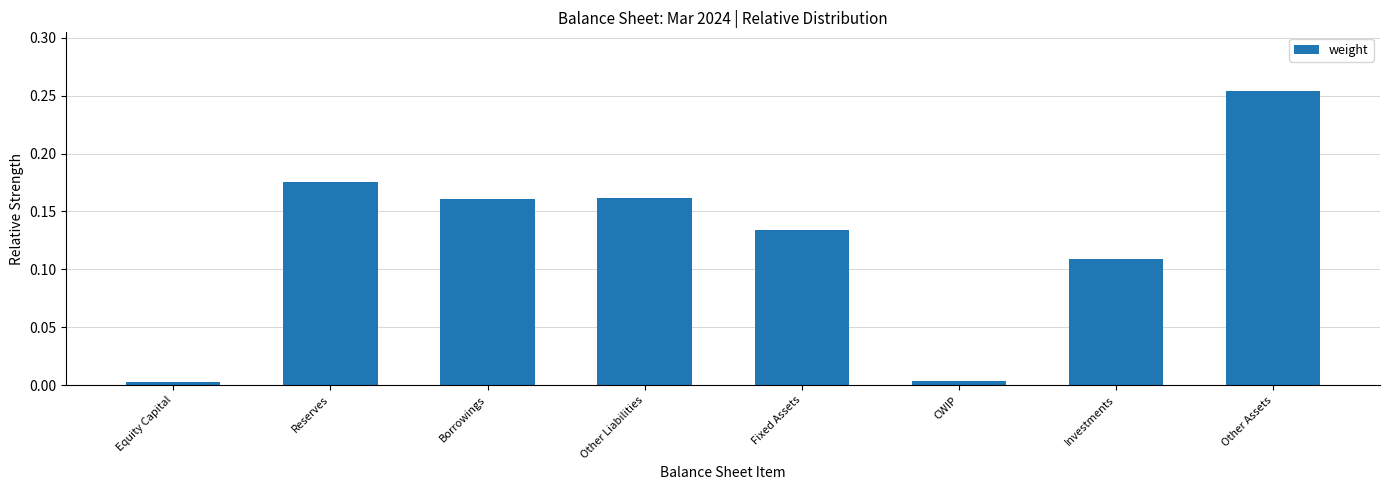

How many bars are there in total?

8